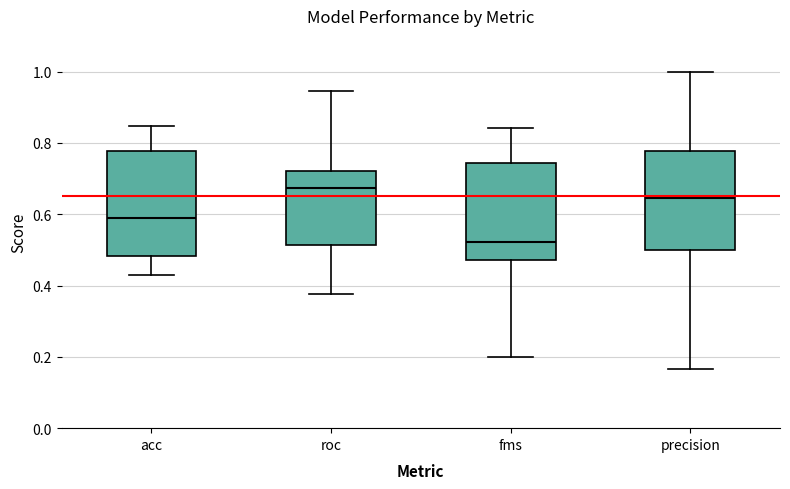

Reading left to right, transcribe this box plot: for each box, give where its median line is, the range the box spans, and where its two whiskers end, as read against the y-axis. The values are not printed on the chart, so give them approximately, as read against the axis.

acc: median 0.58, box 0.48 to 0.78, whiskers 0.42 to 0.84
roc: median 0.68, box 0.52 to 0.72, whiskers 0.38 to 0.94
fms: median 0.52, box 0.48 to 0.74, whiskers 0.20 to 0.84
precision: median 0.64, box 0.50 to 0.78, whiskers 0.16 to 1.00